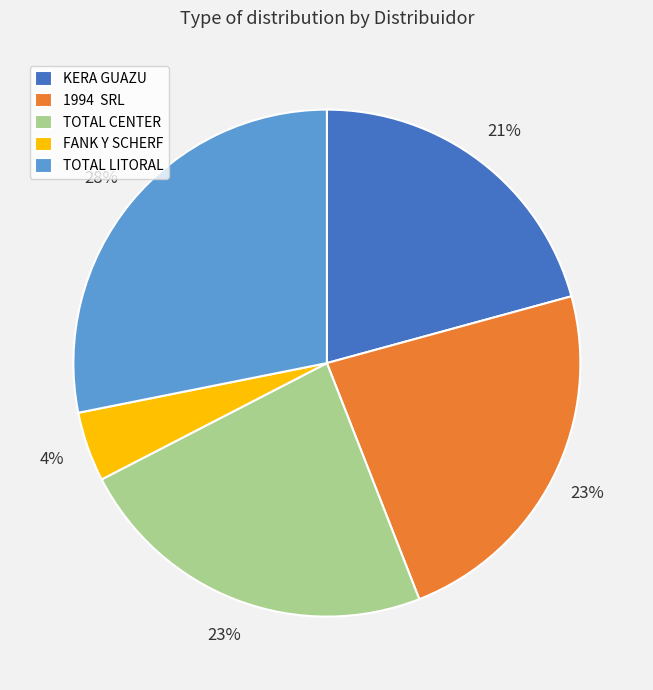

Is there any slice that represents more than half of the pie?

No